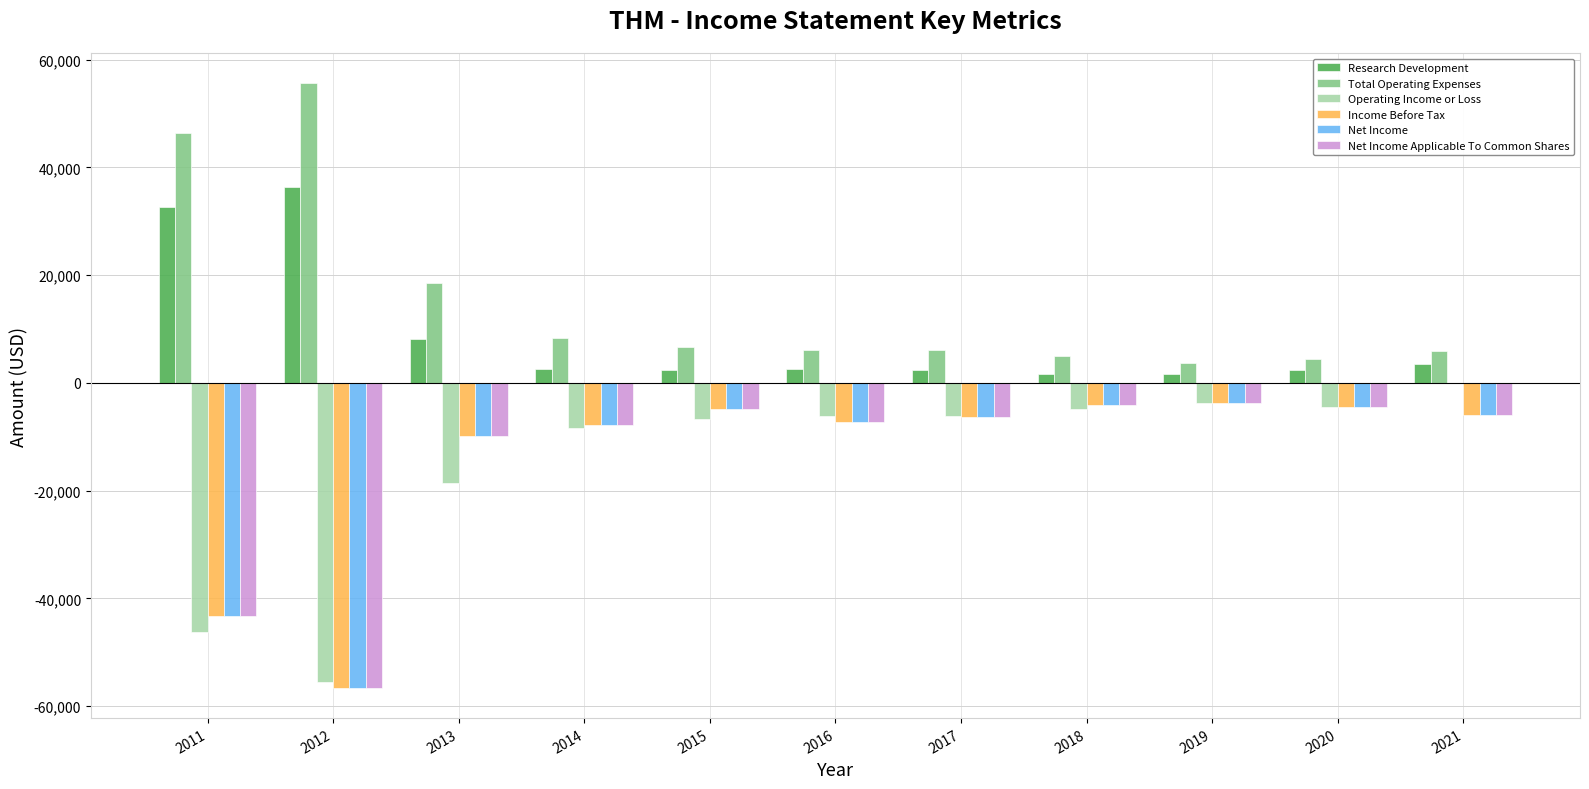

Which label corresponds to the largest value in the chart?

2012